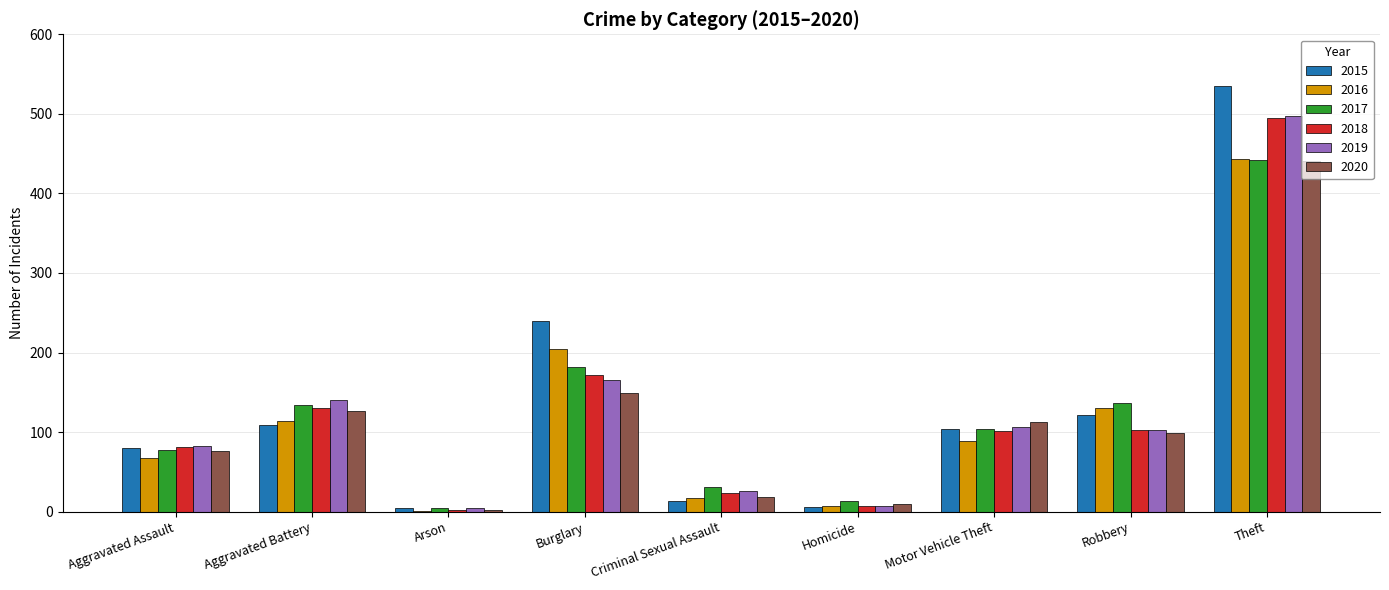

Where is 2017 nearest to the value 223?

Burglary